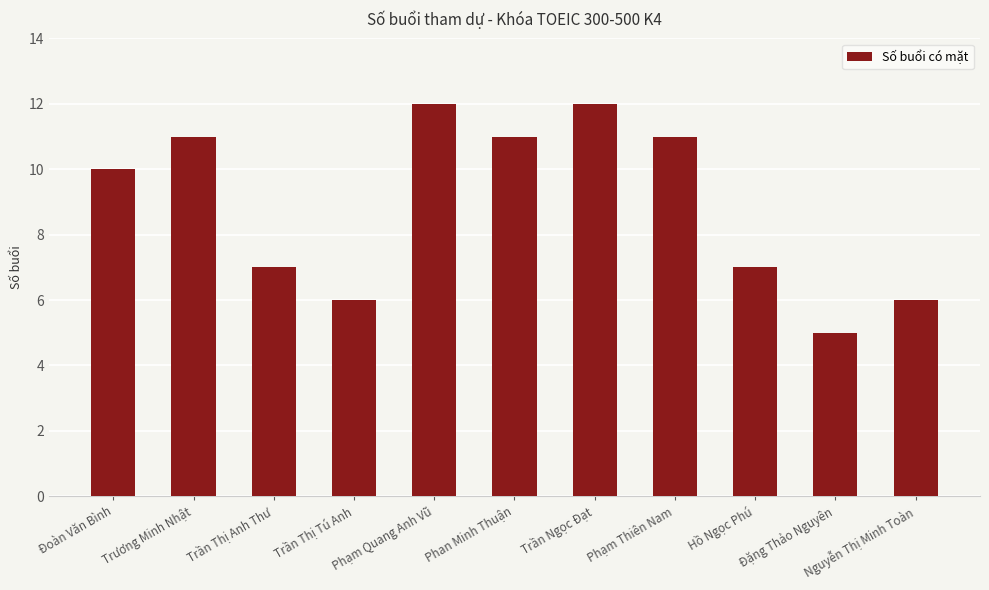

What value does the data have at Phạm Quang Anh Vũ?

12